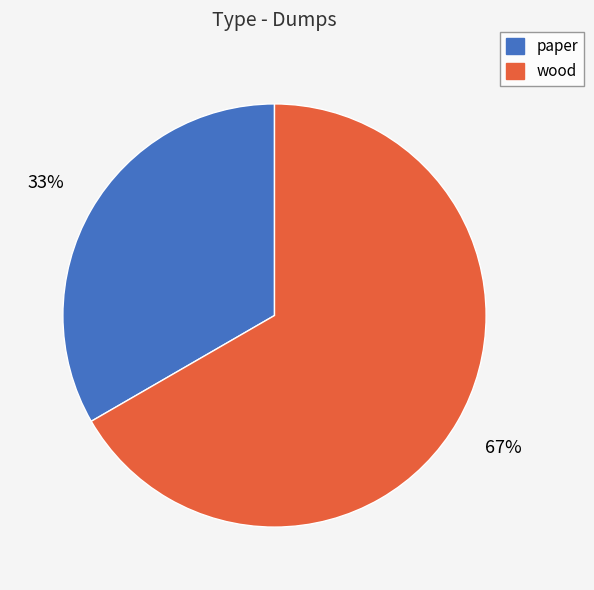

To the nearest percent, what percentage of the pie is paper?

33%